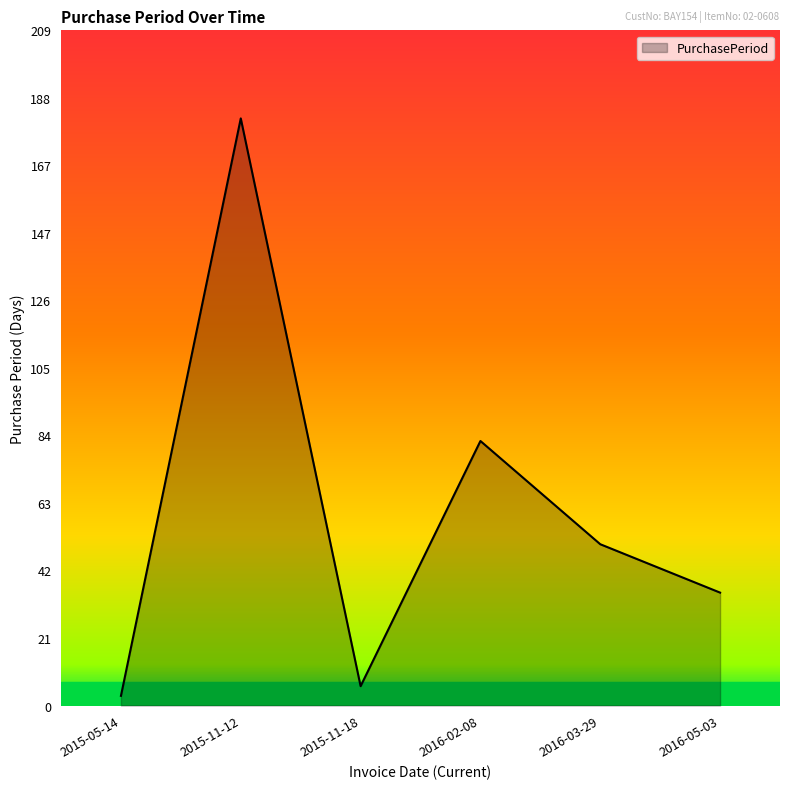

Approximately how many times larger is the value at 2016-05-03 compared to 2015-11-18?

5.8